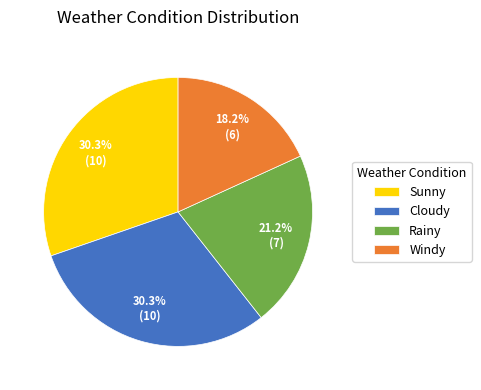

To the nearest percent, what is the combined percentage of Rainy and Windy?

39%